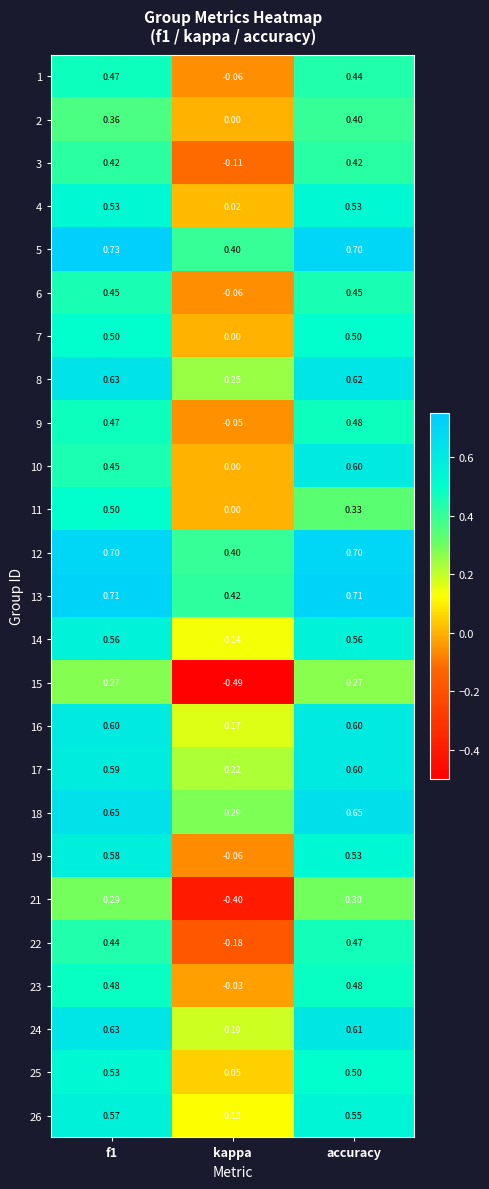

How many categories are shown in the chart?

3